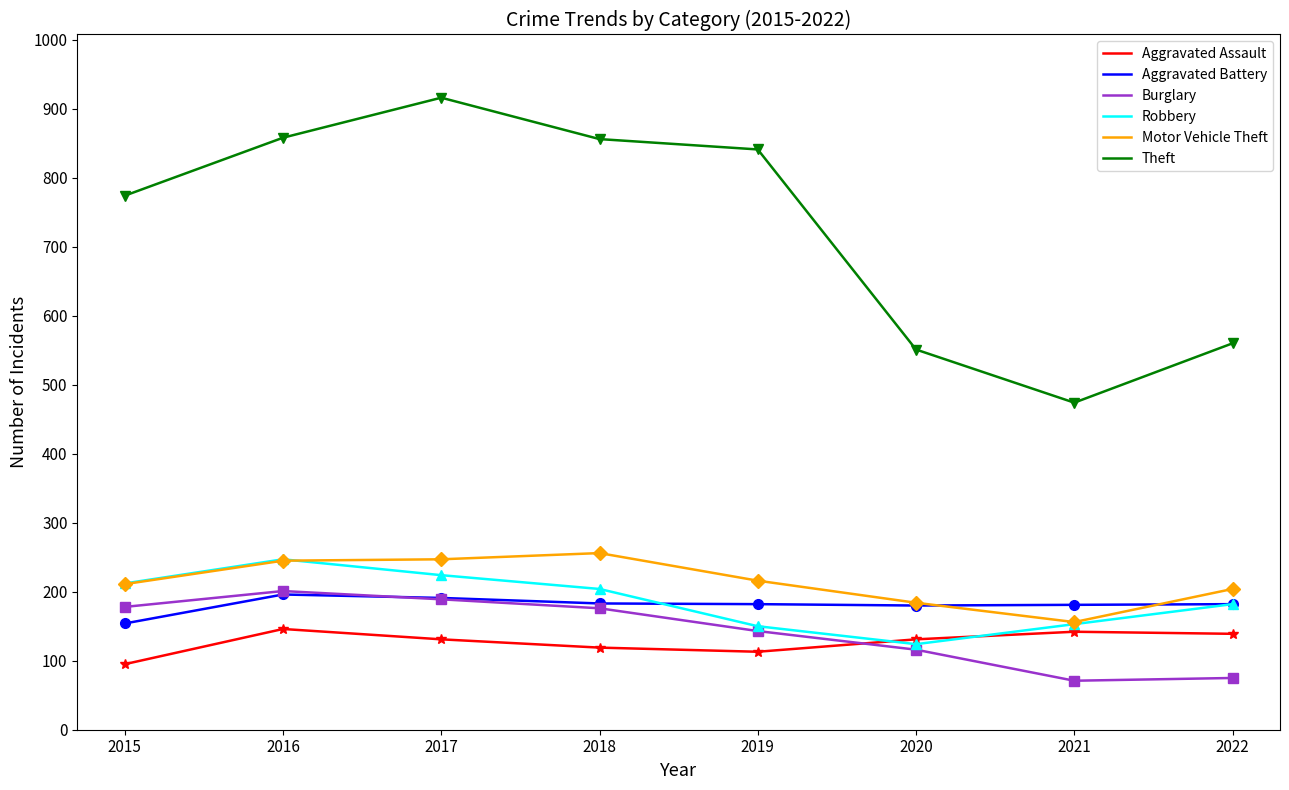

Is the value of Theft at 2022 greater than the value of Robbery at 2016?

Yes